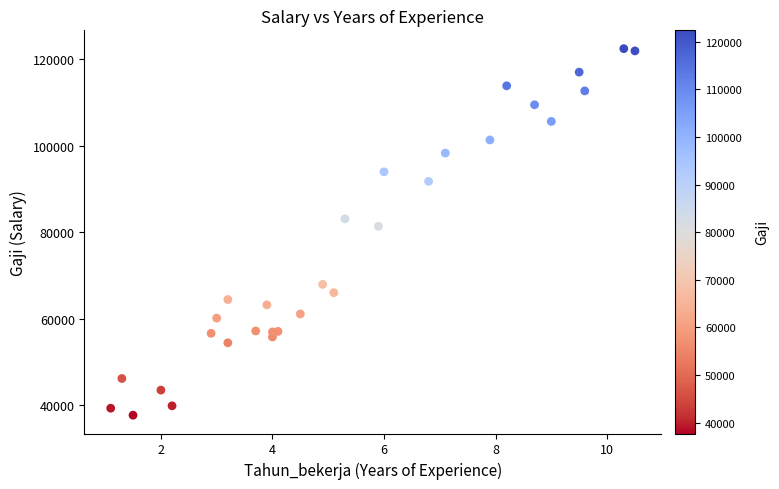

What Y value in the scatter plot is closest to 80061?

81363